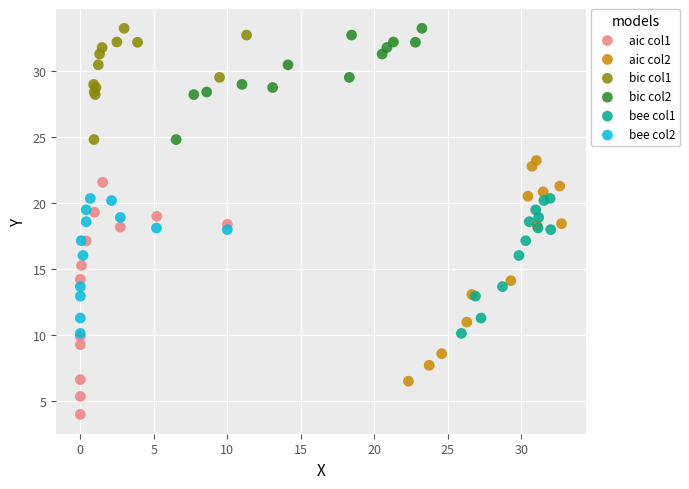

Which series contains the lowest Y value?

aic col1